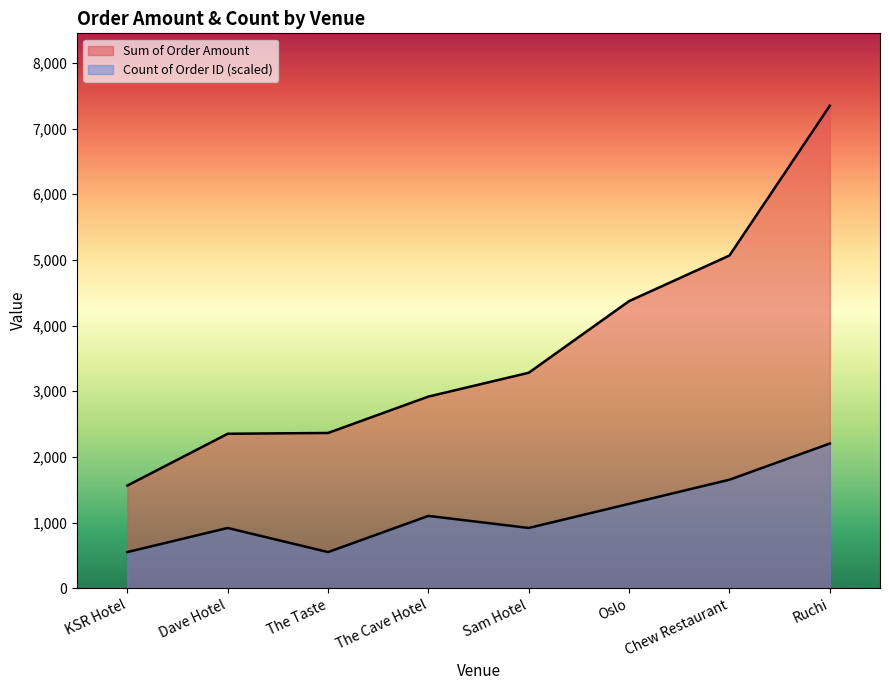

What is the label of the 1st point from the left?

KSR Hotel